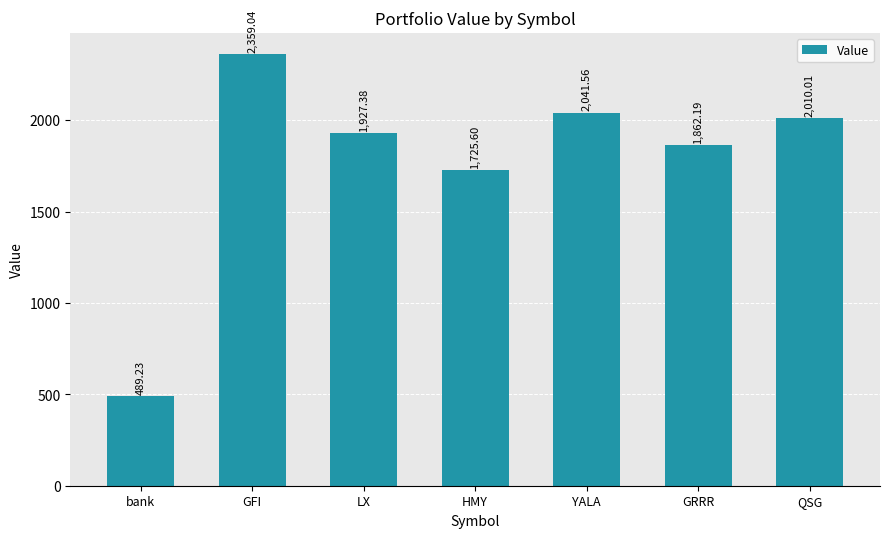

What is the minimum value shown in the chart?

489.2